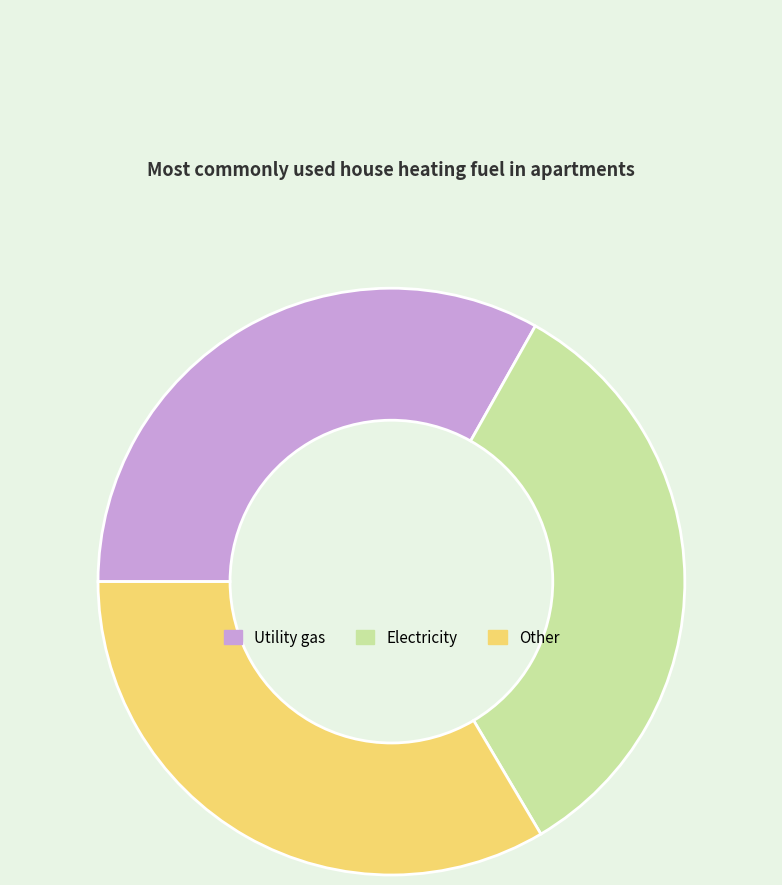

The Electricity slice represents 28% of the pie. True or false?

False